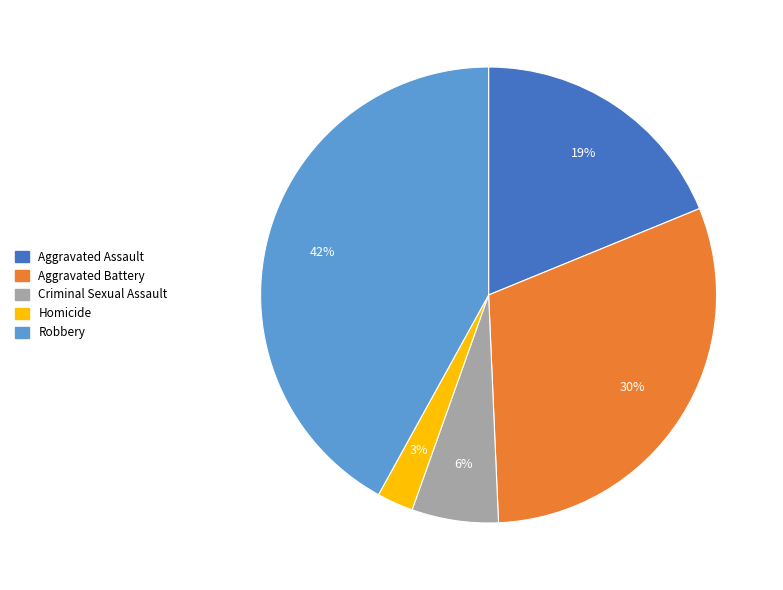

To the nearest percent, what is the combined percentage of Aggravated Assault and Robbery?

61%